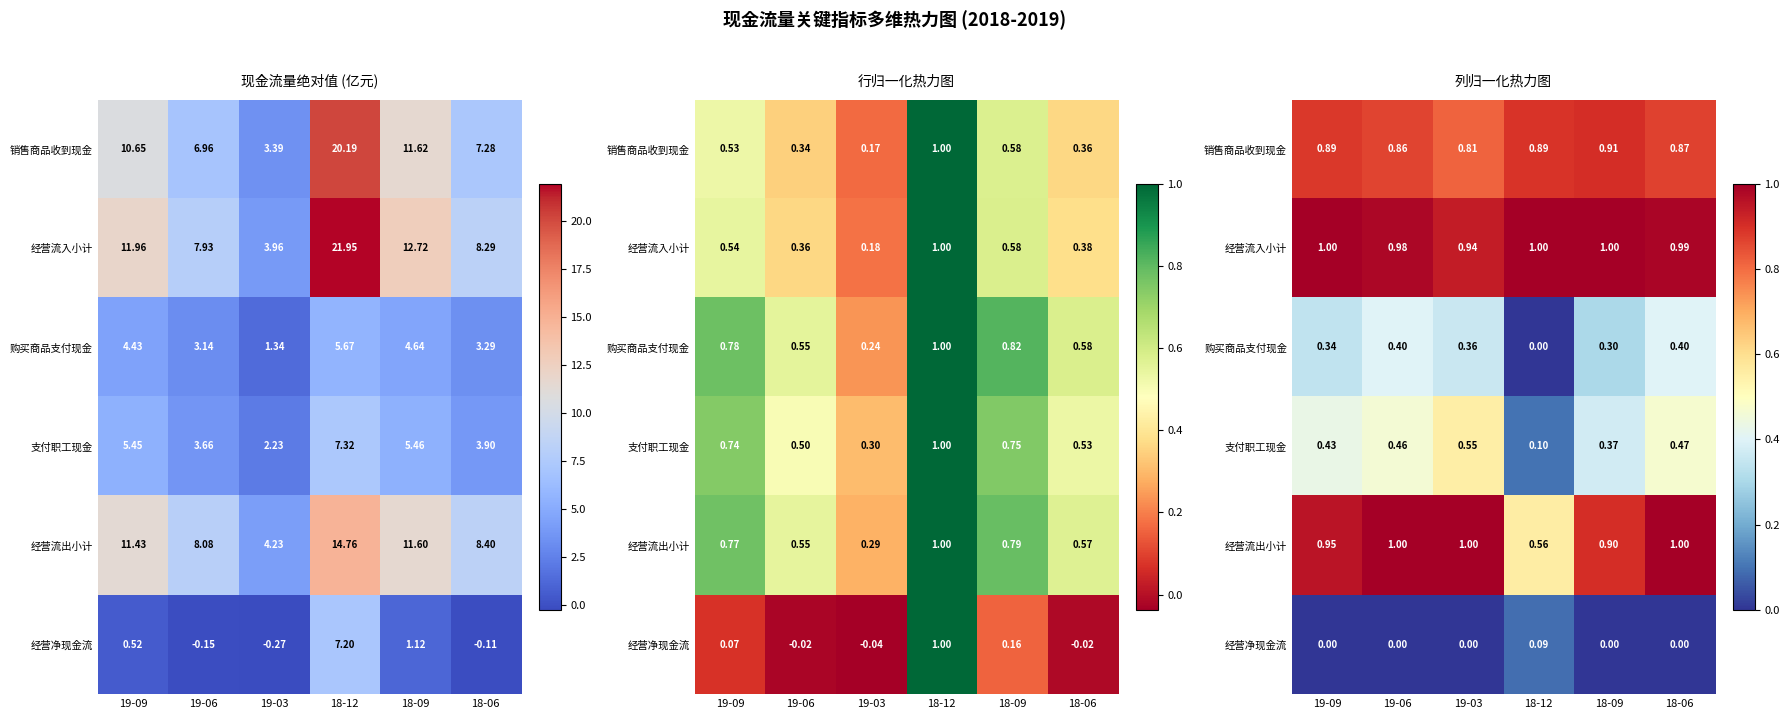

Between 19-09 and 18-12, which is larger?

18-12